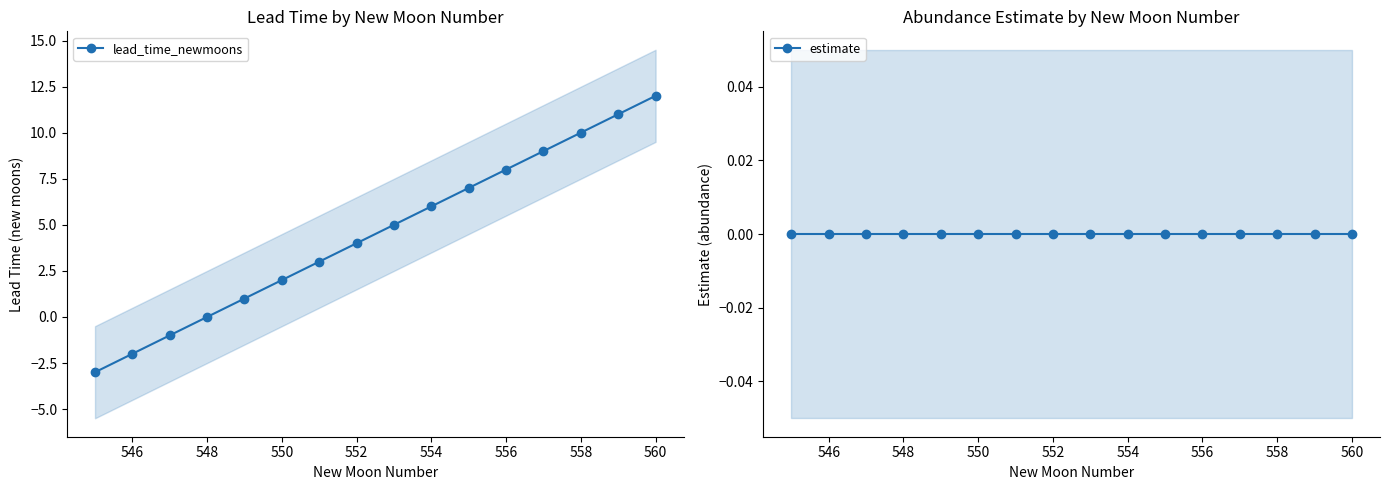

What is the highest value of the lead_time_newmoons series?

12